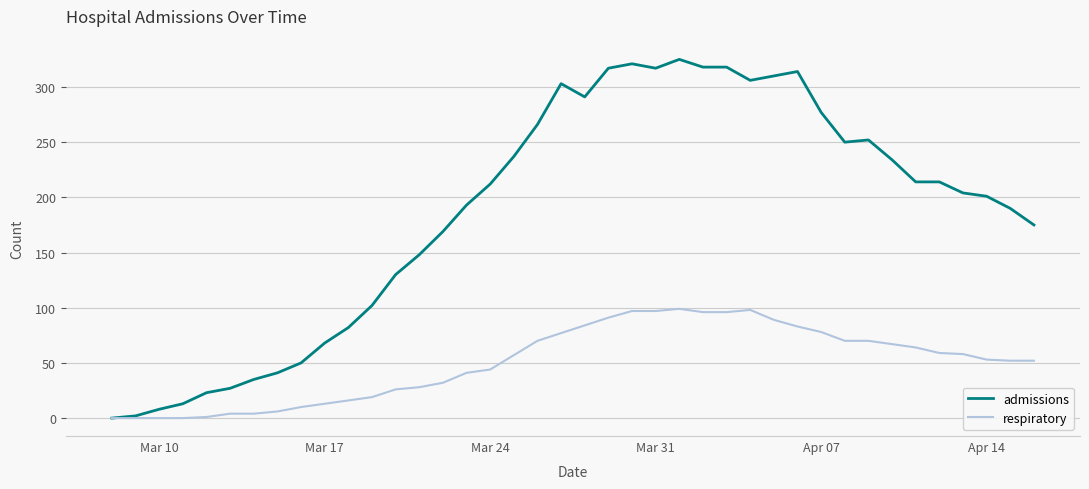

List the series in order of their peak value, highest first.

admissions, respiratory